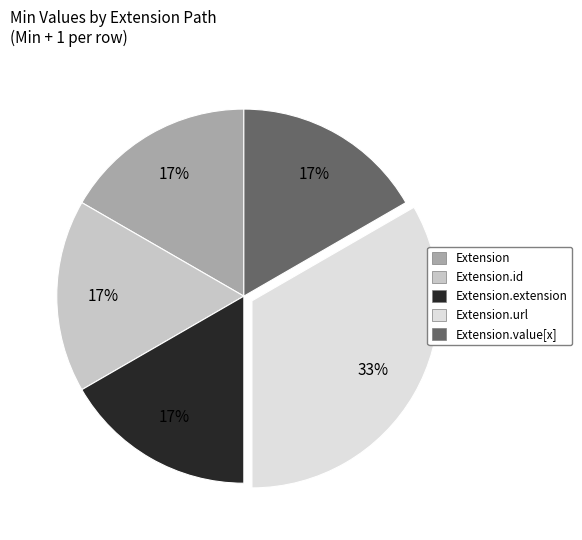

Does any single category account for the majority?

No